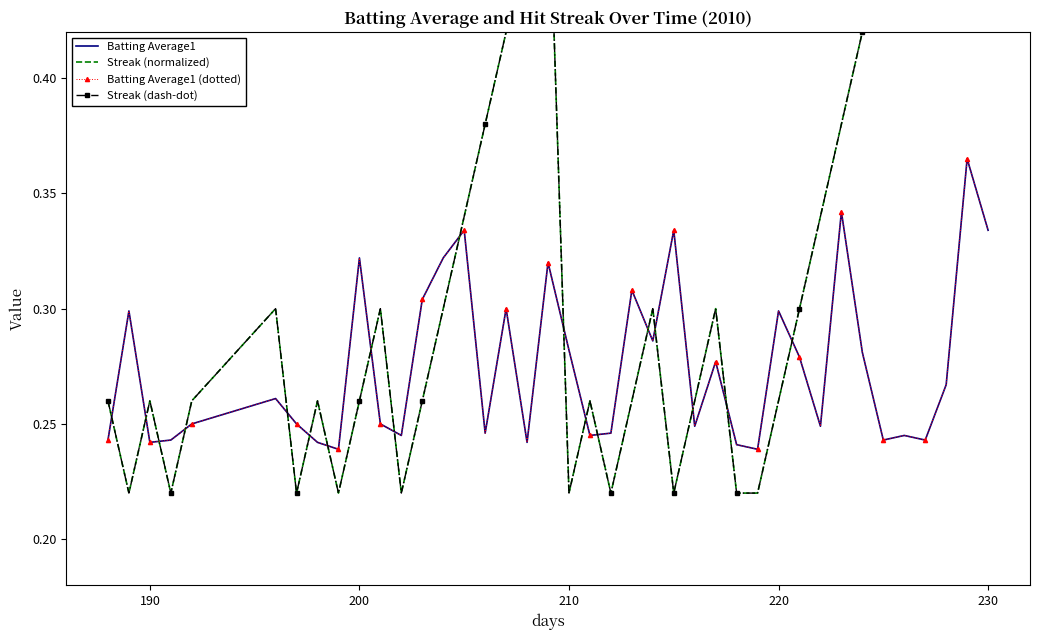

The Batting Average1 (dotted) series shows 0.1 at 33. True or false?

False